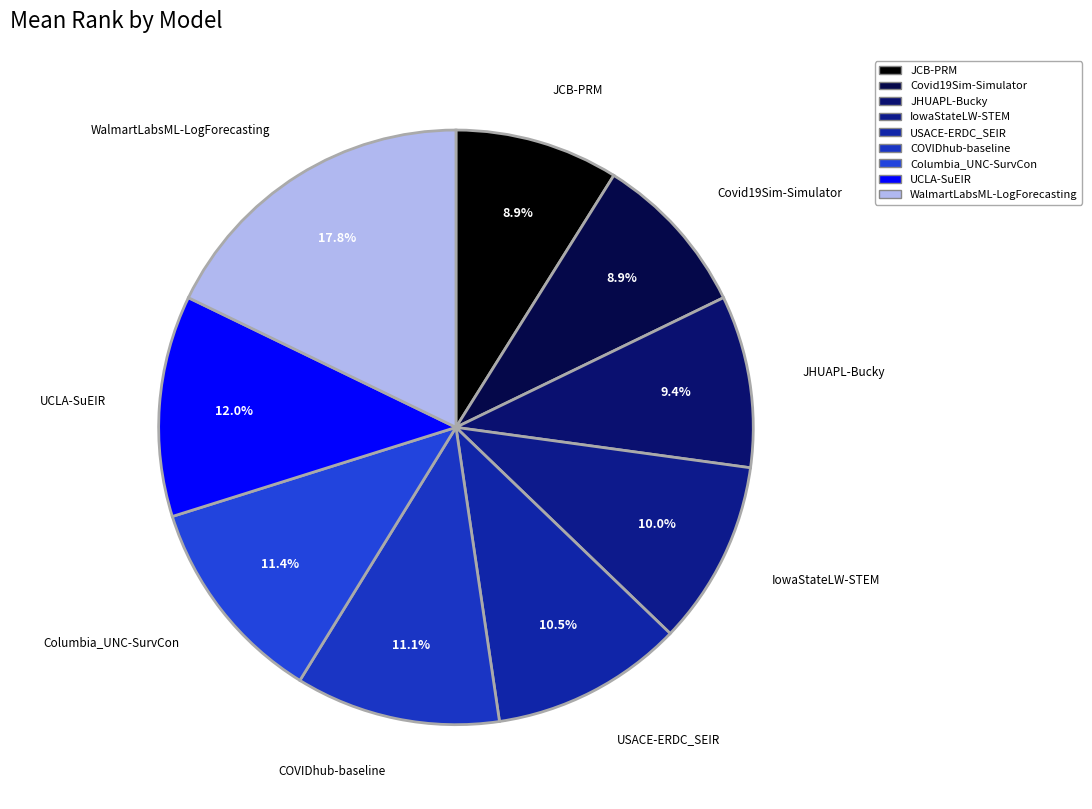

Is there any slice that represents more than half of the pie?

No